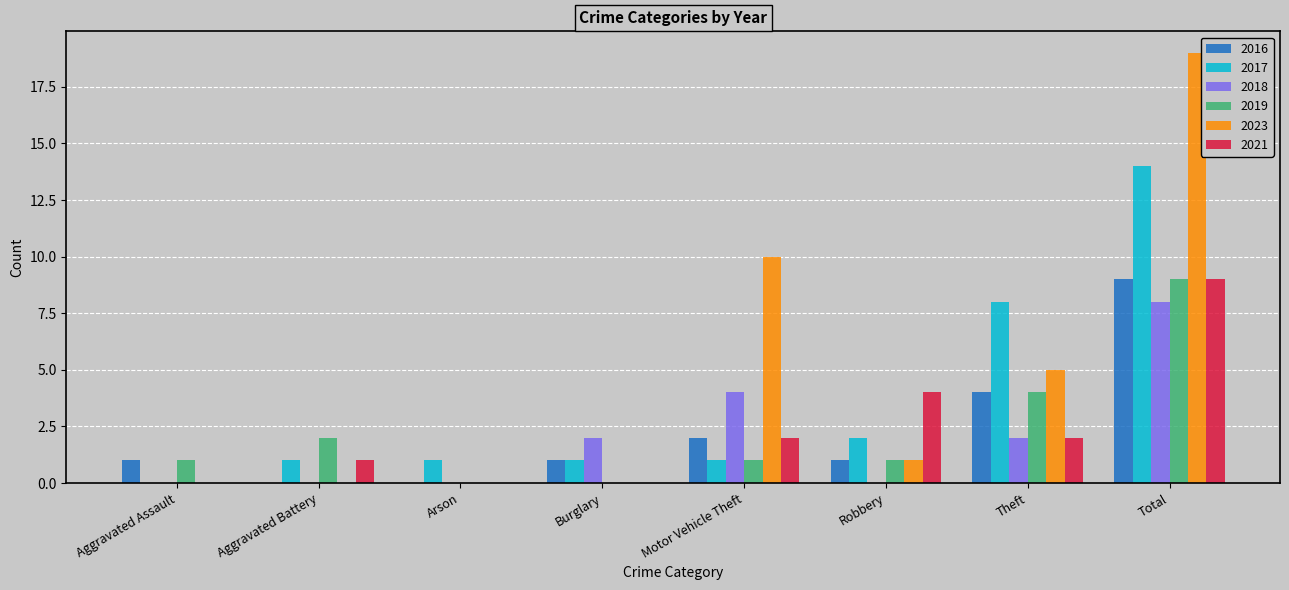

Between Burglary and Motor Vehicle Theft, which series saw the biggest shift?

2023